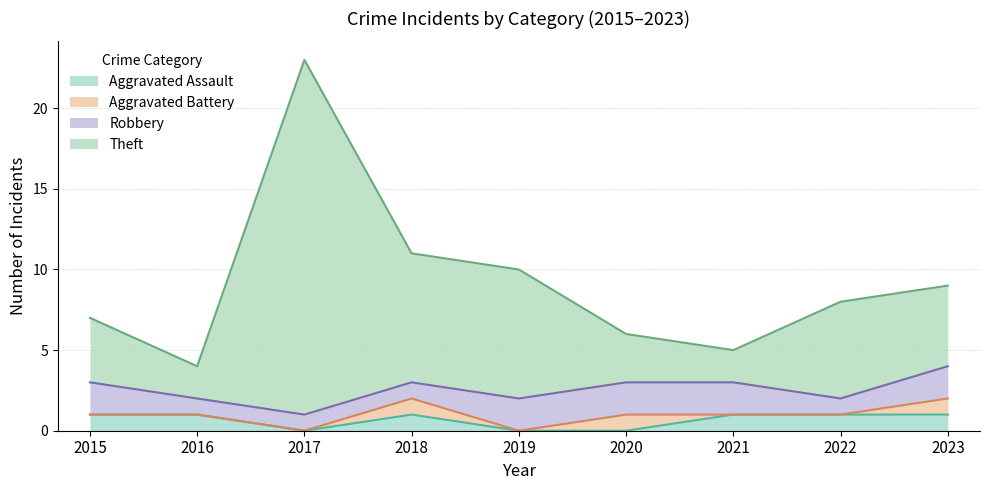

At which category is the sum across all series the highest?

2017